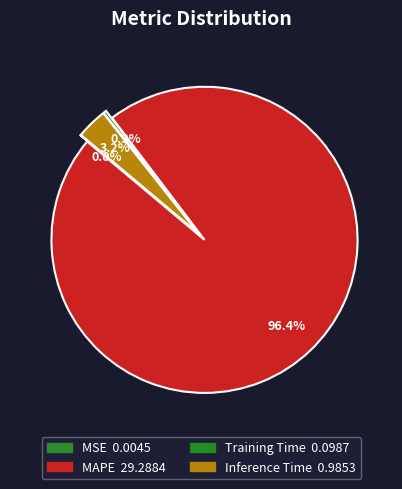

Does MSE represent more than half of the total?

No